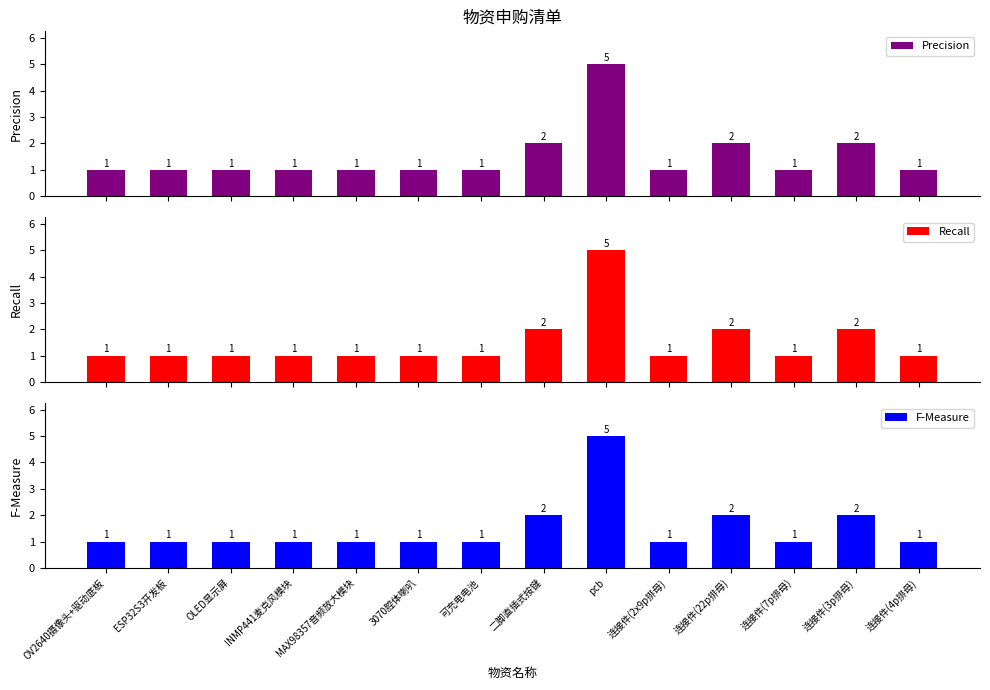

What is the label of the 12th bar from the left?

连接件(7p排母)